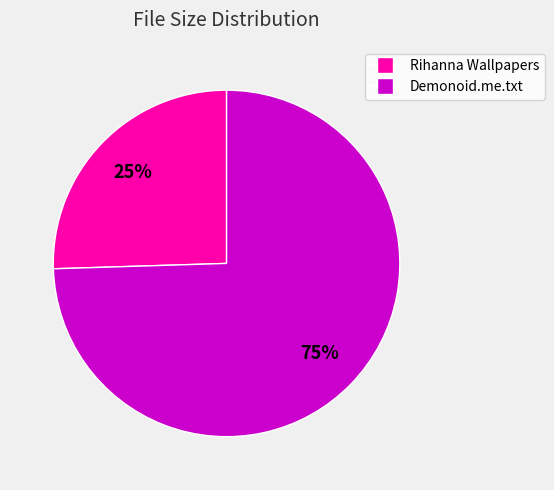

Is there any slice that represents more than half of the pie?

Yes